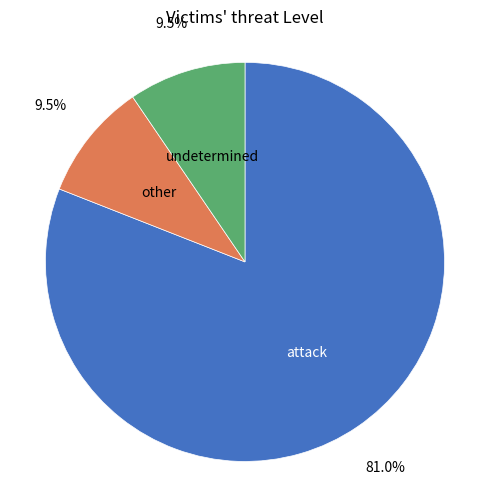

Is there any slice that represents more than half of the pie?

Yes